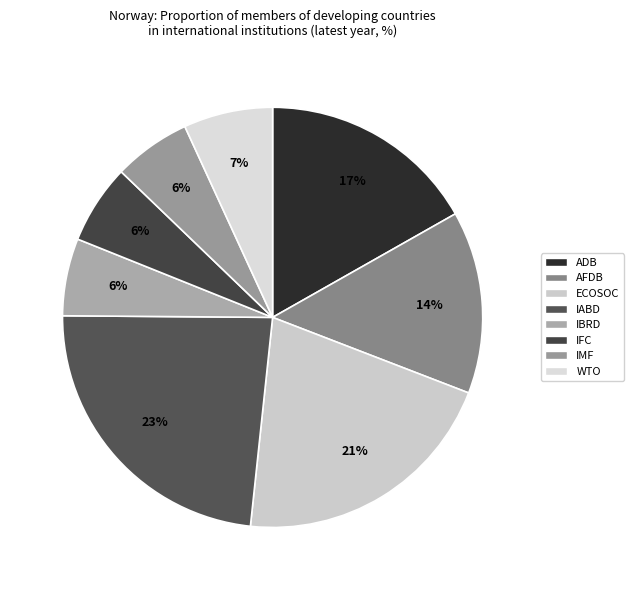

To the nearest percent, what portion does AFDB represent?

14%